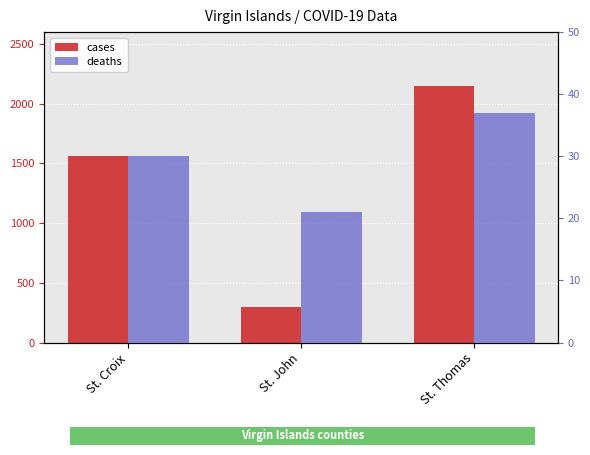

What is the maximum value for deaths?

37